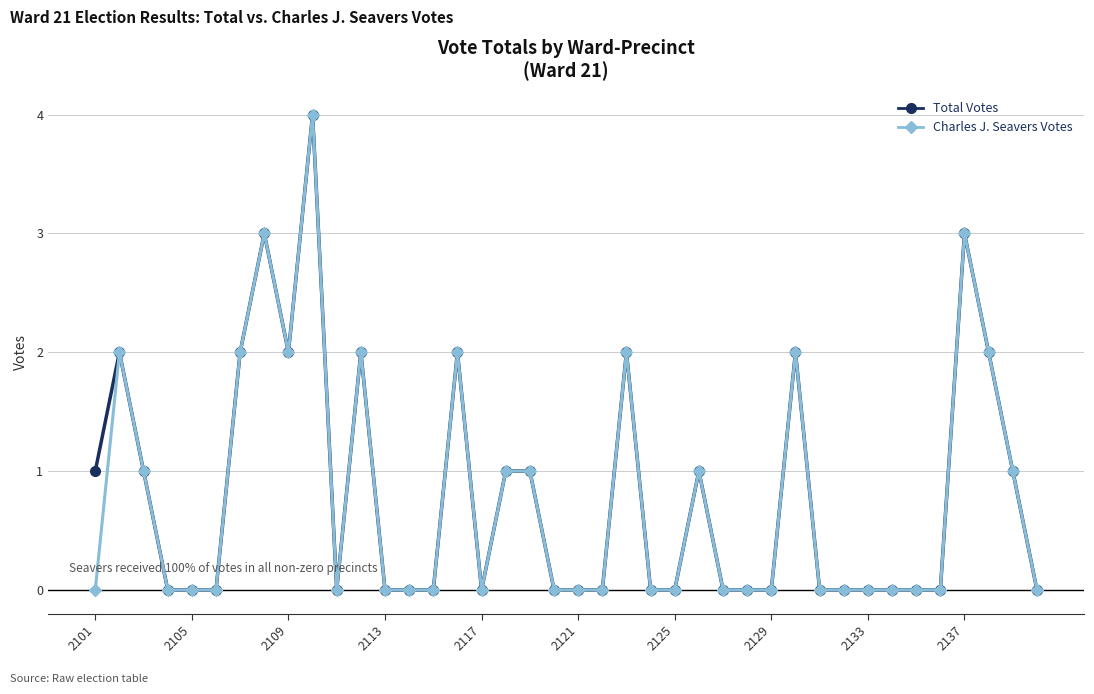

True or false: Total Votes has more than 1 points higher than both neighbors.

True